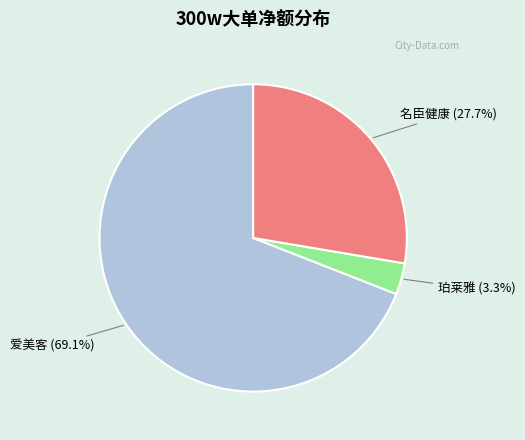

What is the majority slice?

爱美客 (69.1%)